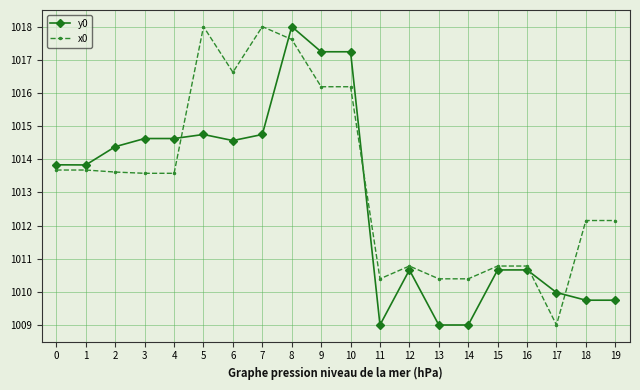

True or false: y0 has more than 1 interior local peaks.

True